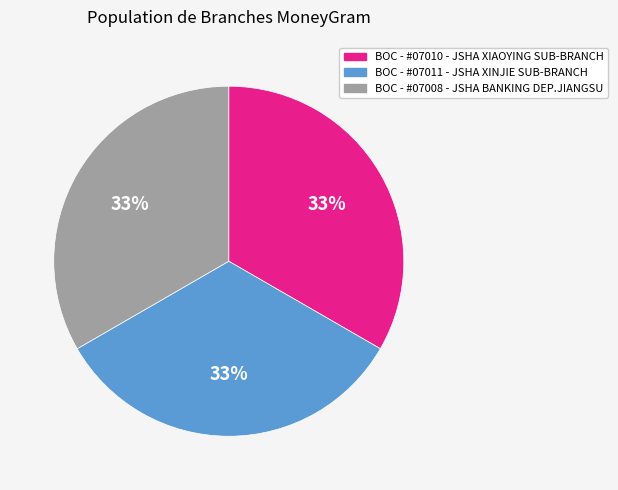

Is BOC - #07008 - JSHA BANKING DEP.JIANGSU the majority of the pie?

No